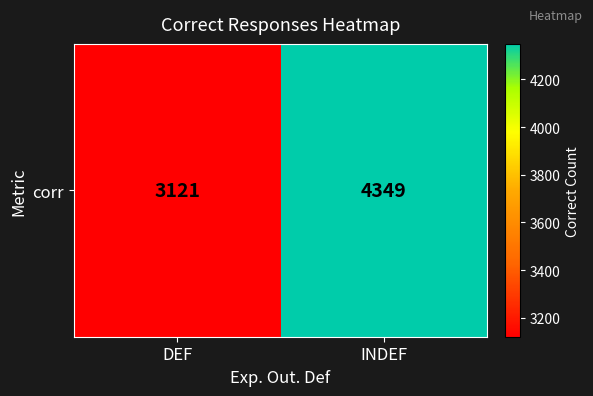

Reading right to left, transcribe all the data shown in this chart.

4349	3121